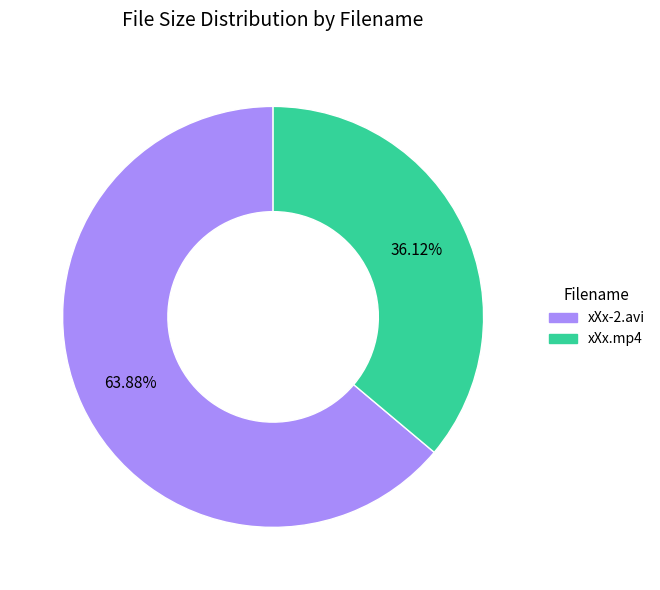

Is there a majority slice in this chart?

Yes